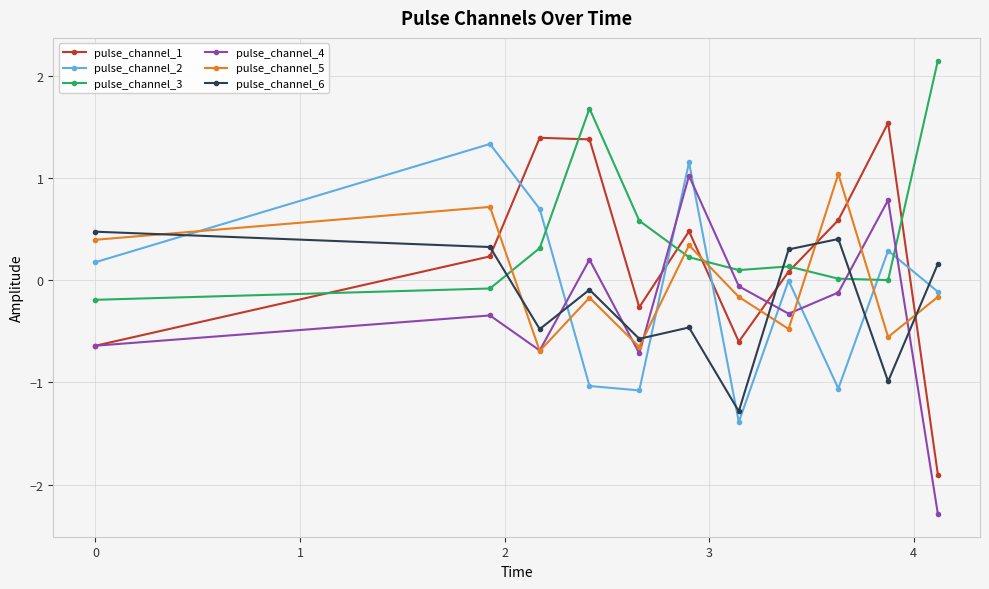

How many values in the pulse_channel_1 series are below 0?

4